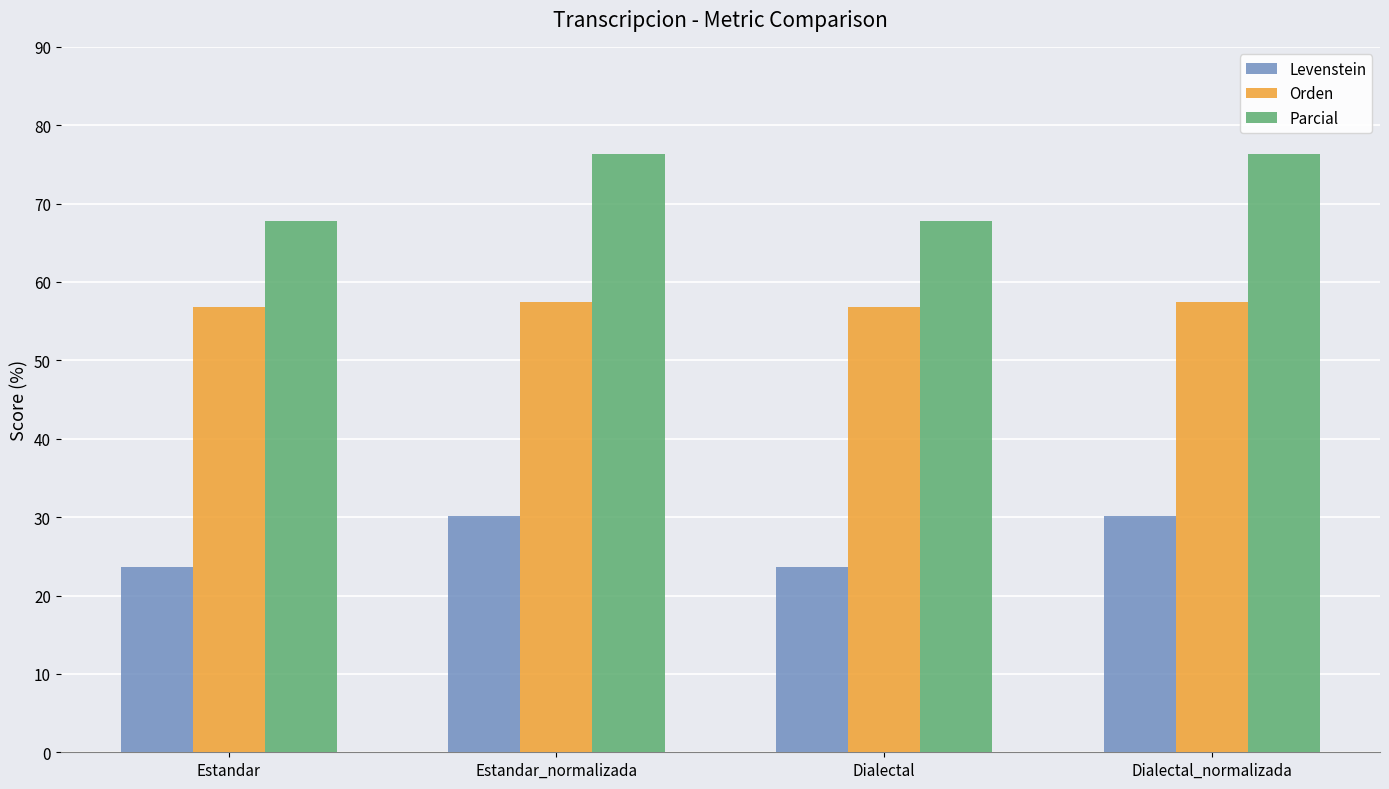

What is the spread (max minus min) of values at Estandar_normalizada?

46.2